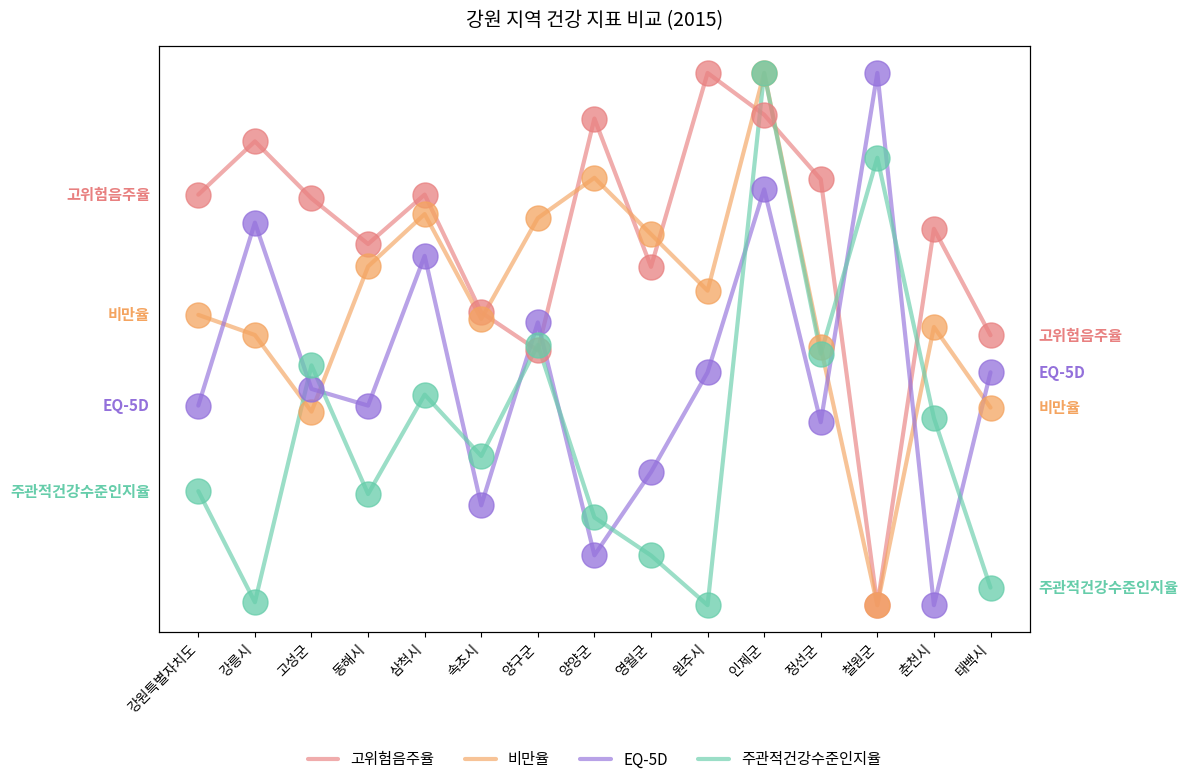

What is the total value across all series at 고성군?

2.0